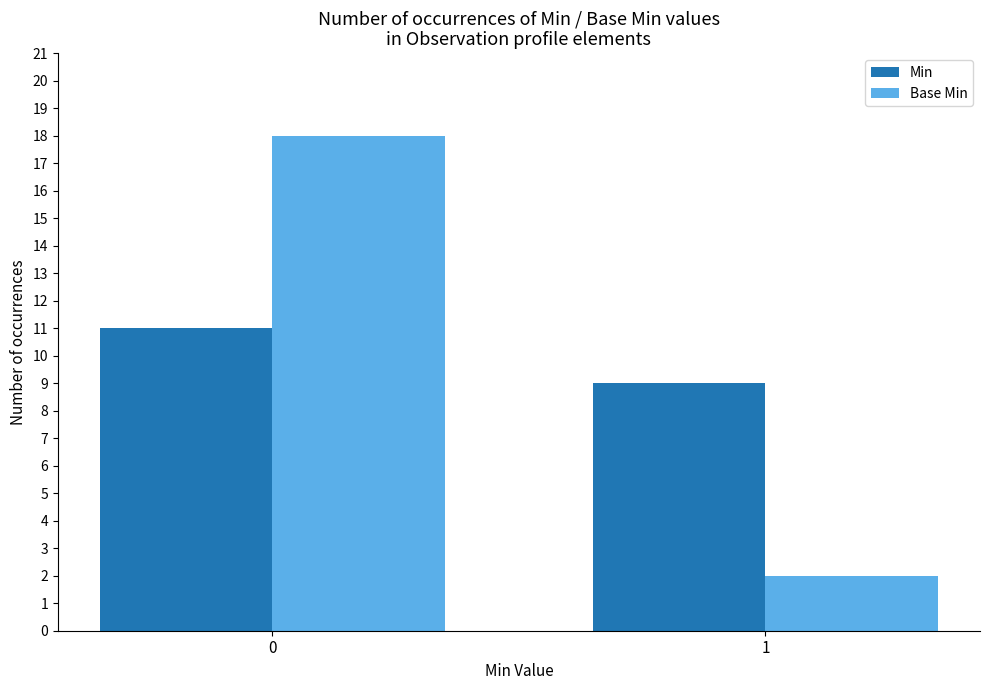

Is it true that Min equals 9 at 1?

True